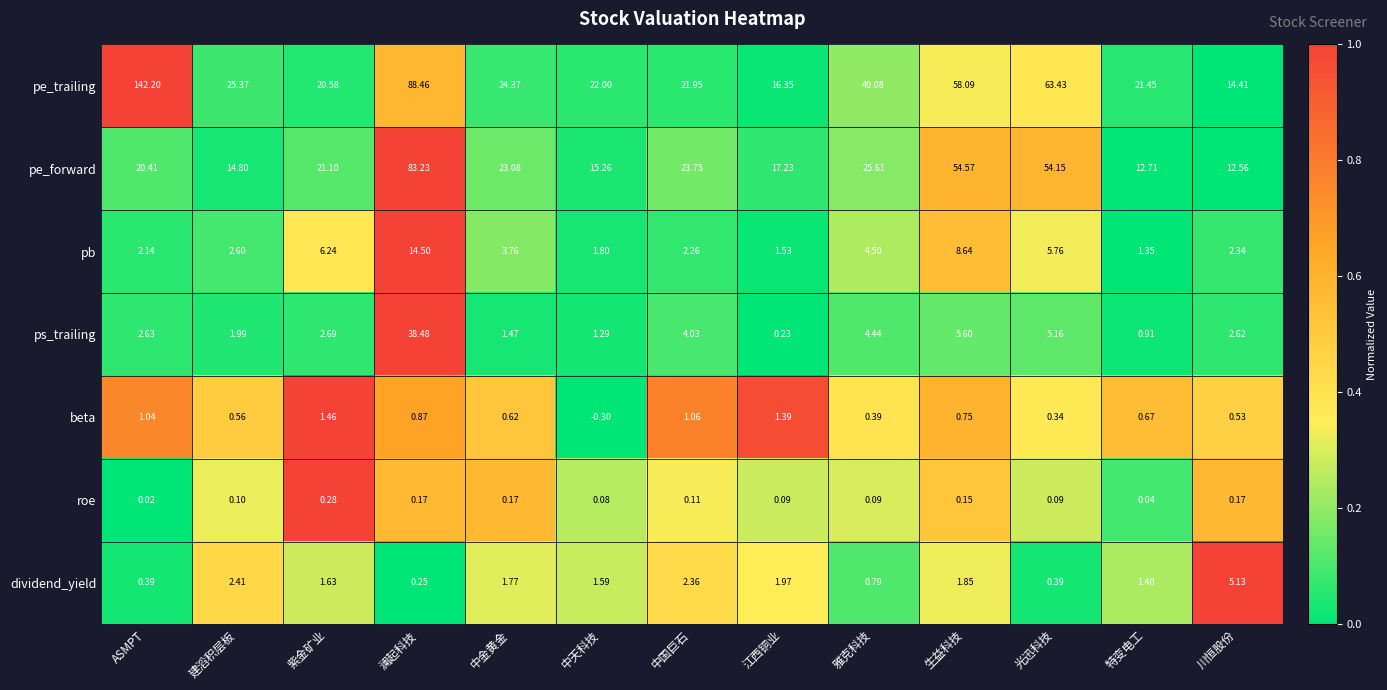

Which series has the largest range (max minus min)?

pe_trailing